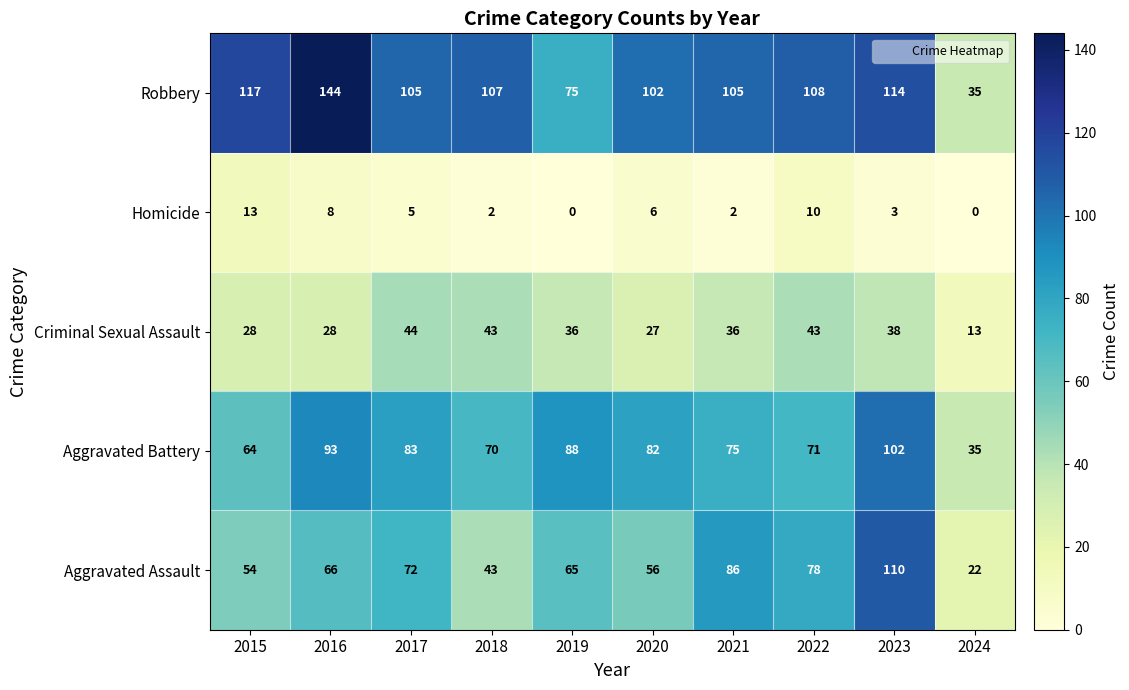

Which series has the largest range (max minus min)?

Robbery